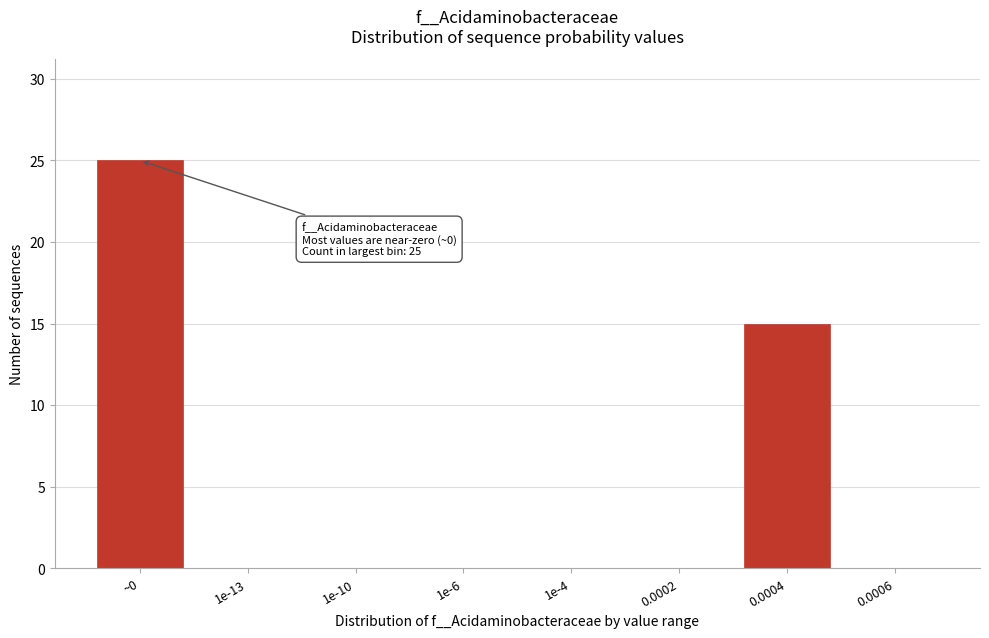

Reading left to right, extract all data points from this chart.

~0=25	1e-13=0	1e-10=0	1e-6=0	1e-4=0	0.0002=0	0.0004=15	0.0006=0